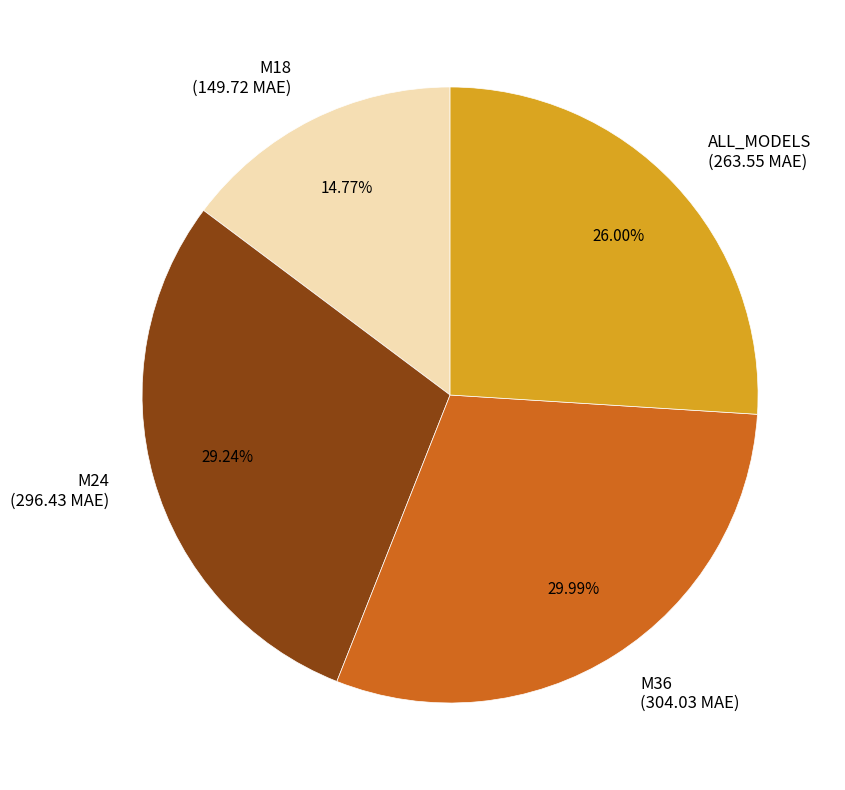

Which has a higher value, M24 or M36?

M36